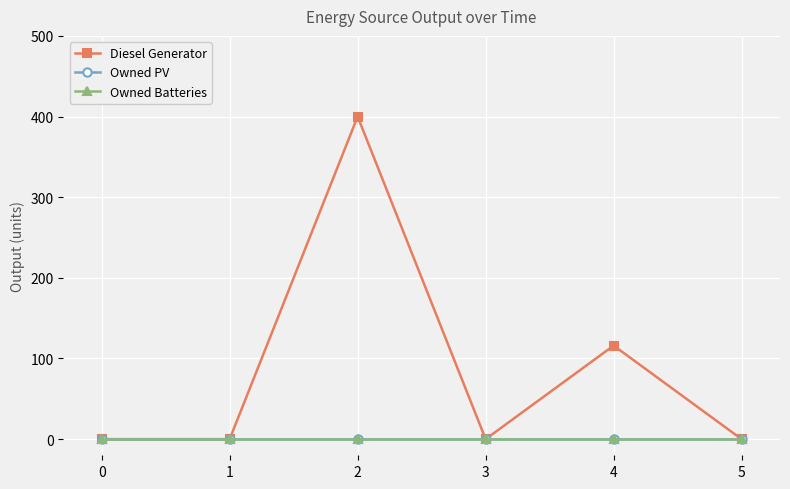

What is the difference between the highest and lowest values at 4?

116